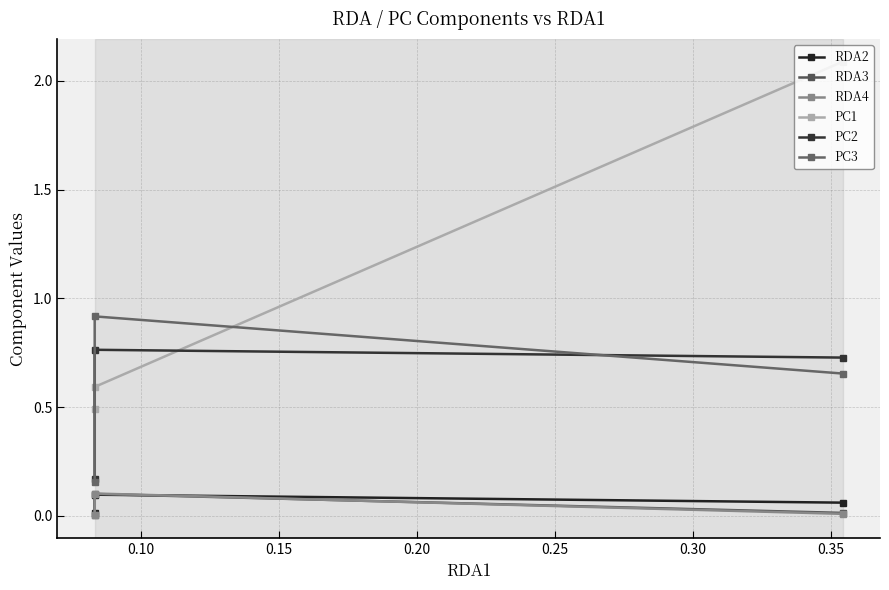

How many categories are shown in the chart?

3